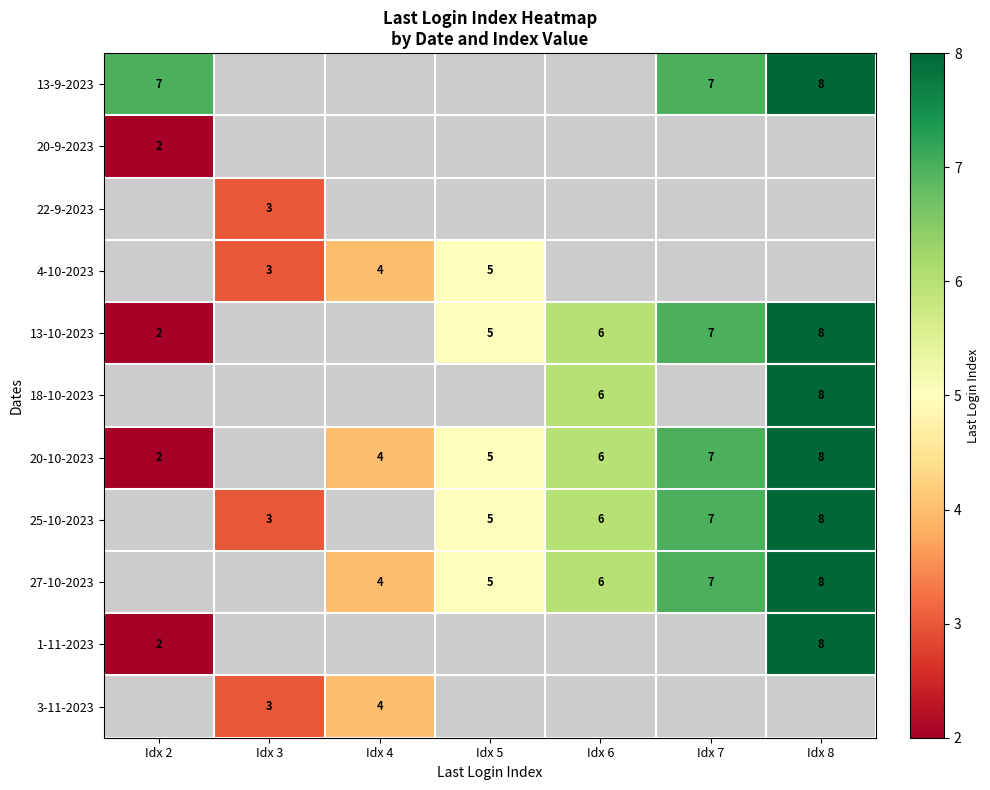

The value of 27-10-2023 at Idx 8 is 12. True or false?

False